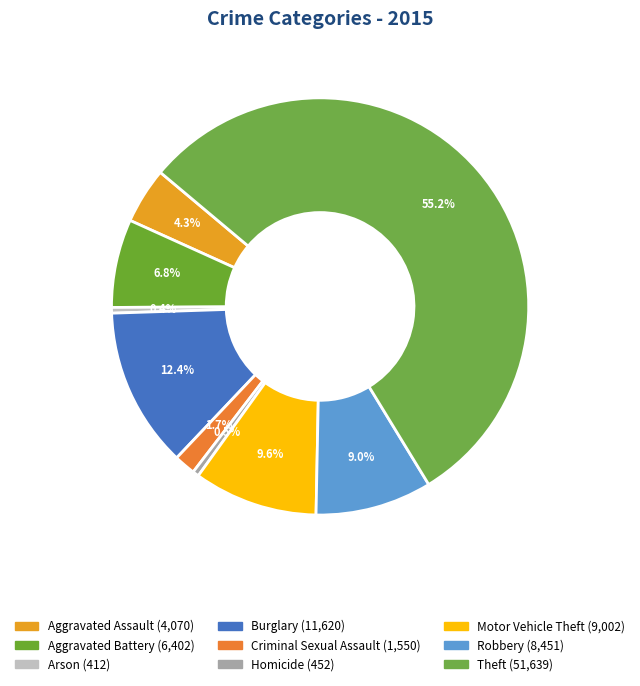

Which slice is the smallest?

Arson